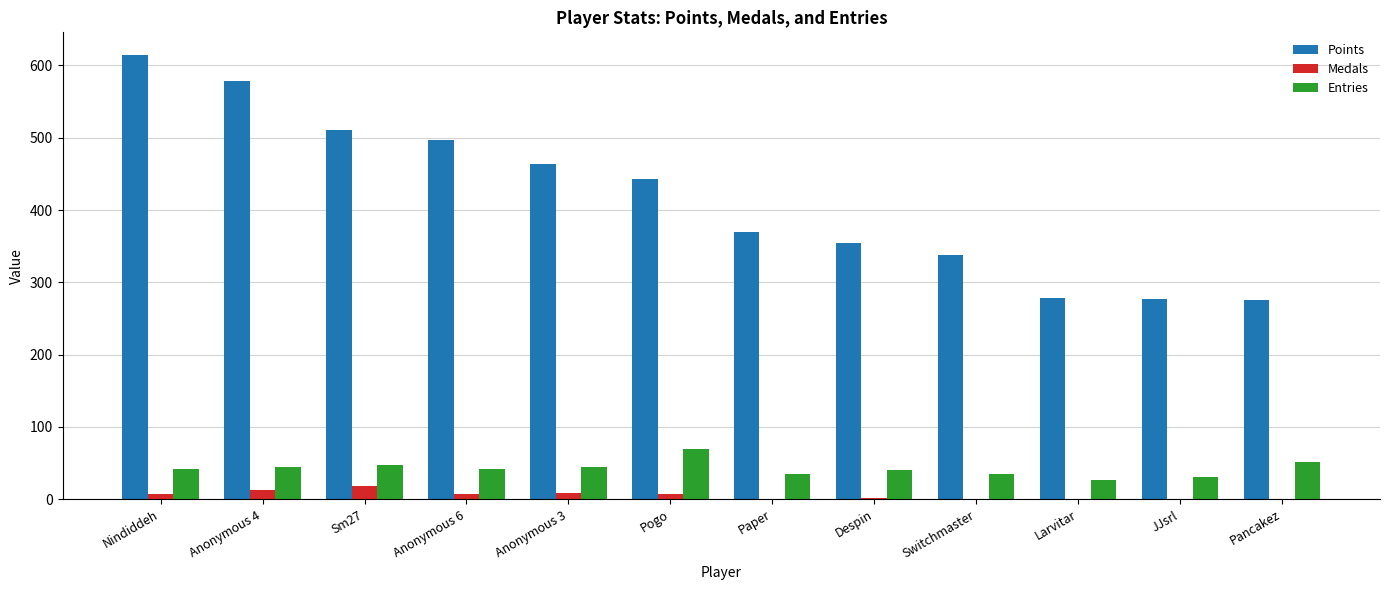

What is the difference between the Points values at JJsrl and Anonymous 3?

186